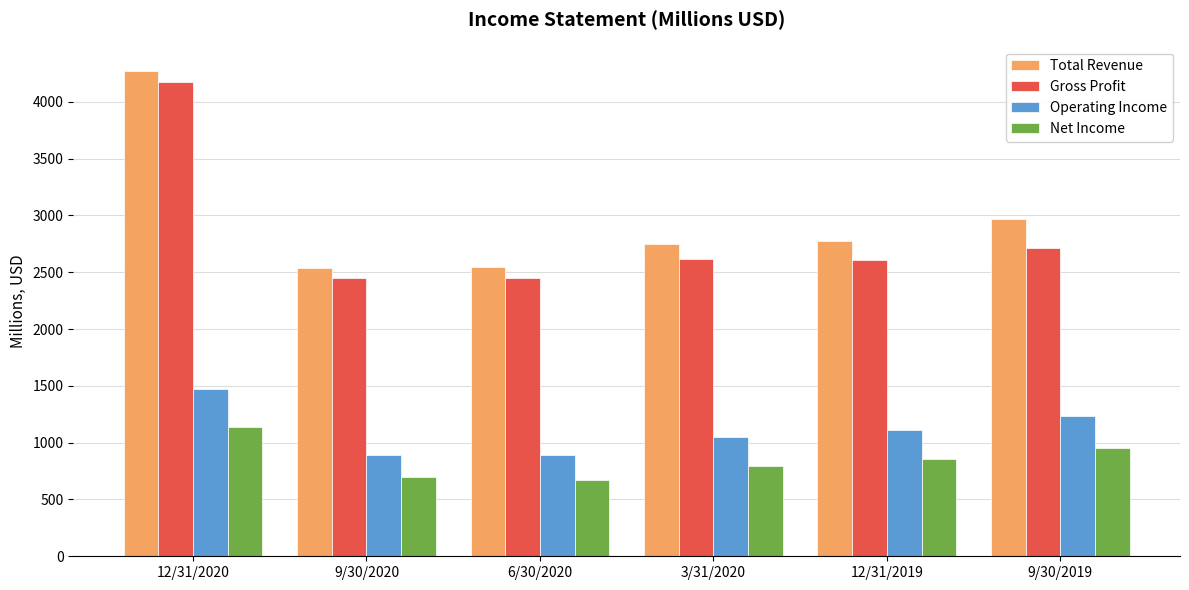

What is the sum of the Operating Income values at 12/31/2020 and 6/30/2020?

2364